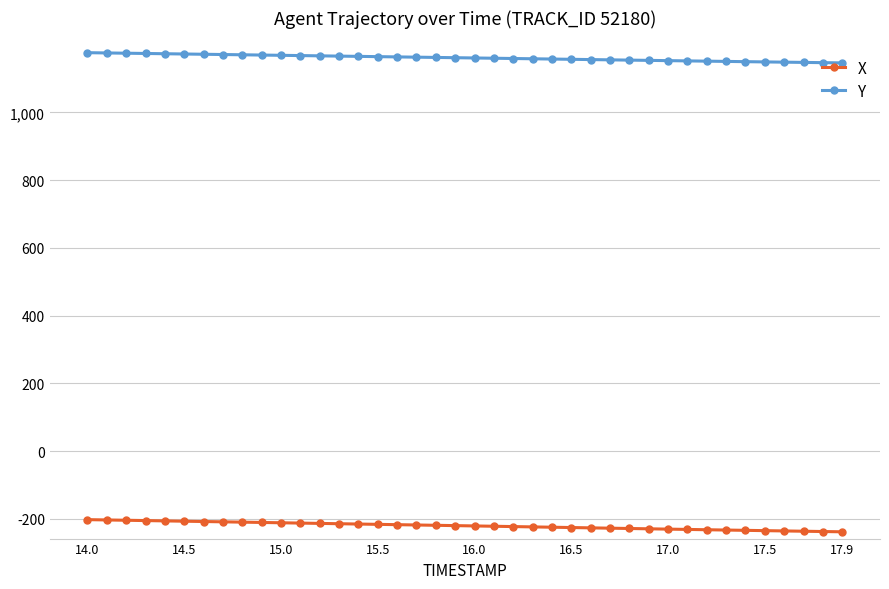

What is the maximum value shown in the chart?

1176.0